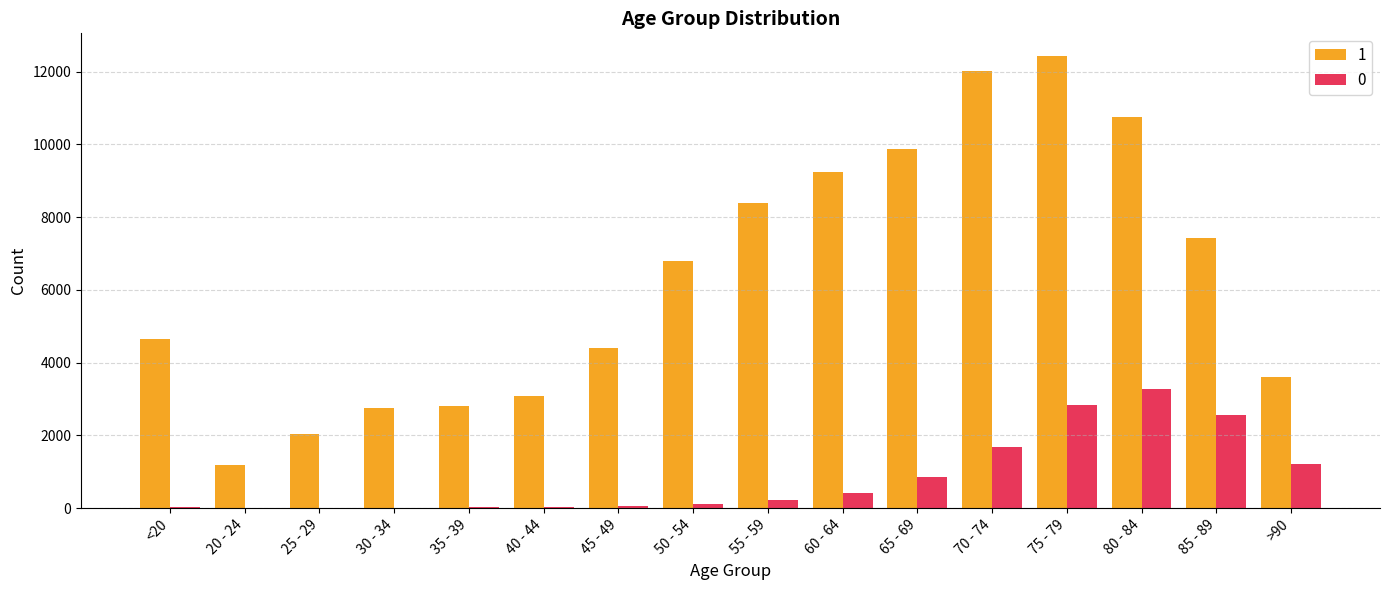

Which label corresponds to the largest value in the chart?

75 - 79